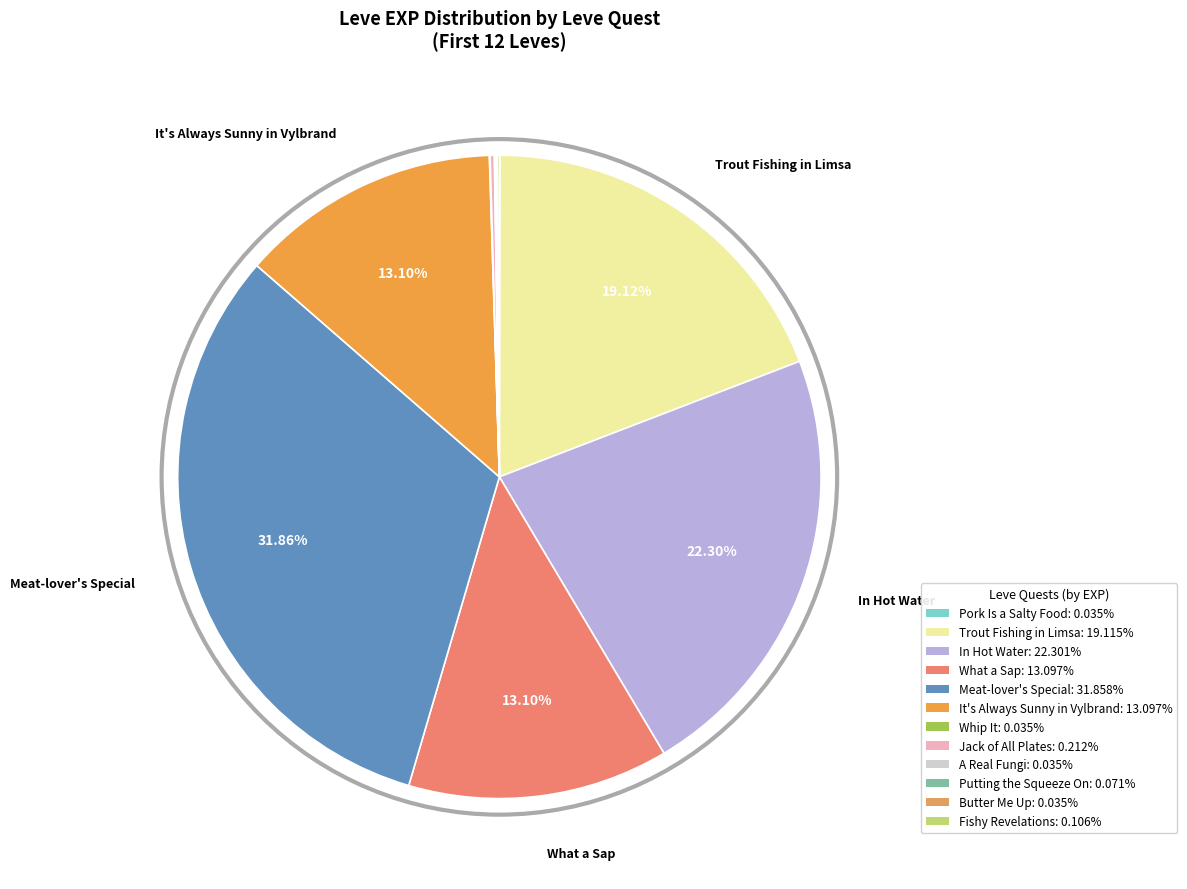

To the nearest percent, what is the combined percentage of Trout Fishing in Limsa and What a Sap?

32%